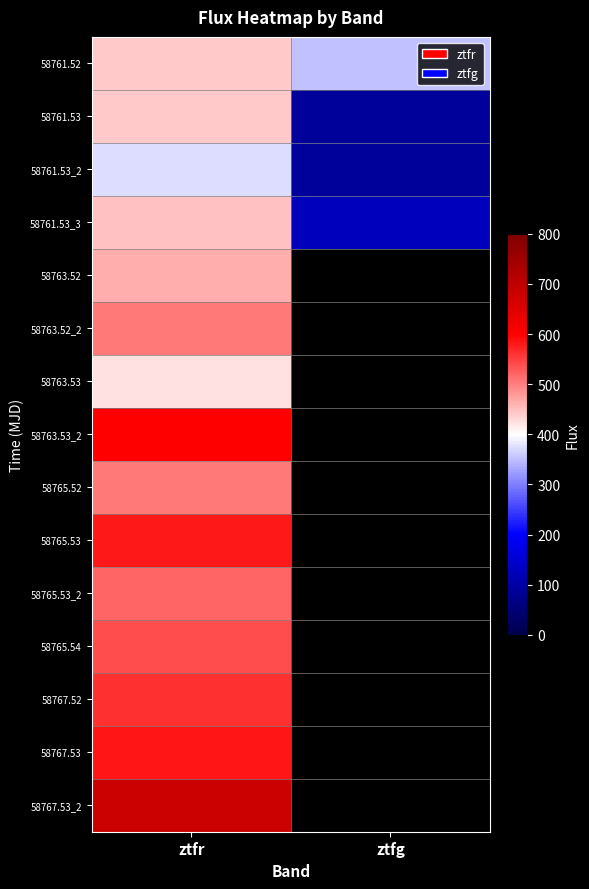

The value of 58761.53_2 at ztfg is 55.2. True or false?

False